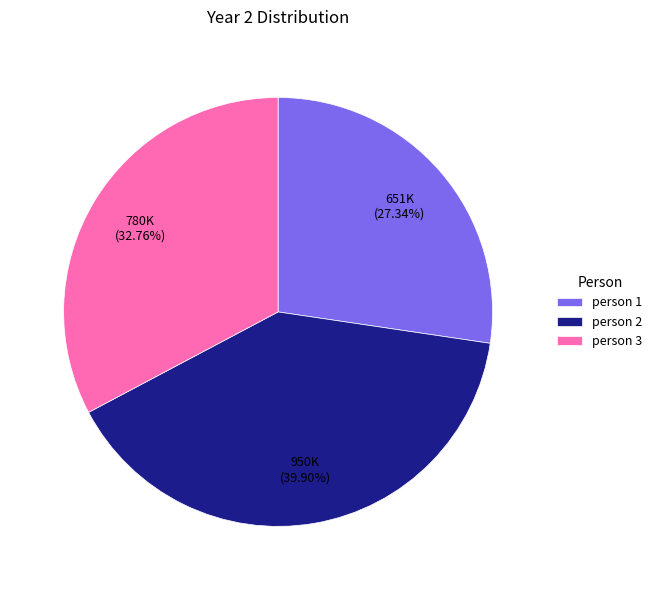

The person 3 slice represents 28% of the pie. True or false?

False